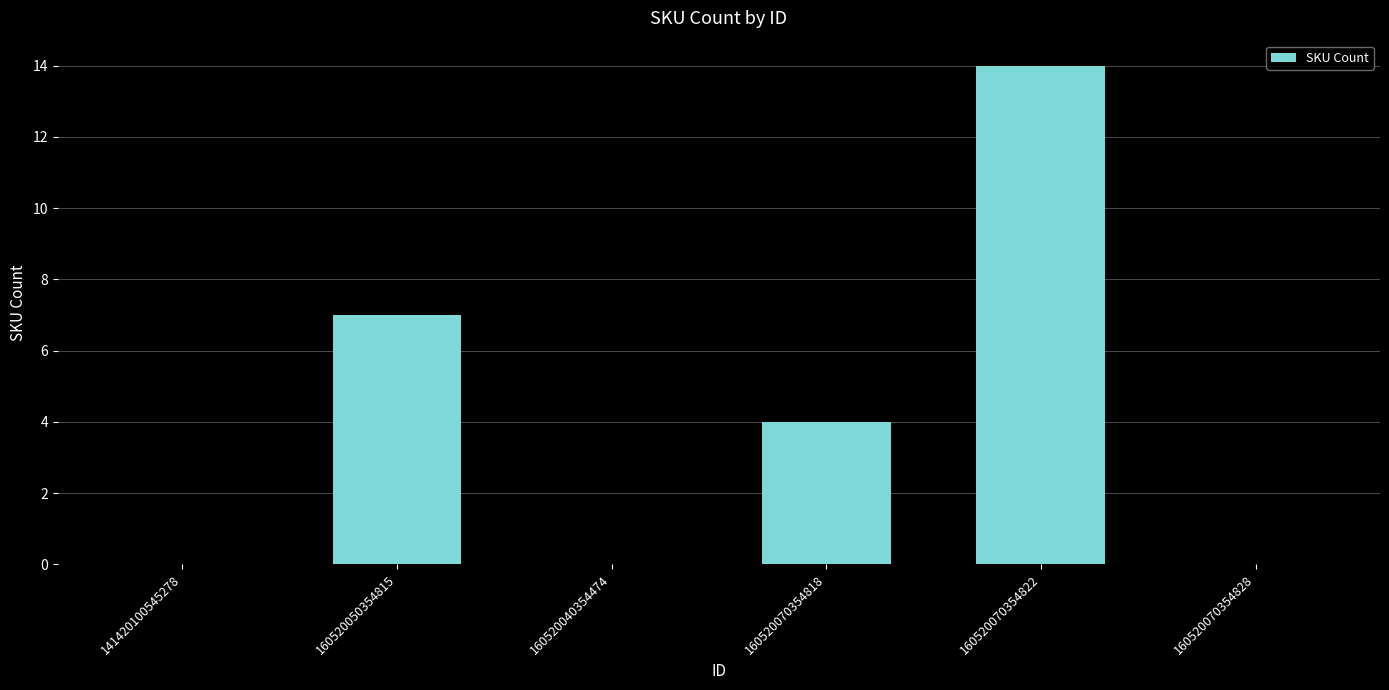

True or false: the data shows -7 at 141420100545278.

False